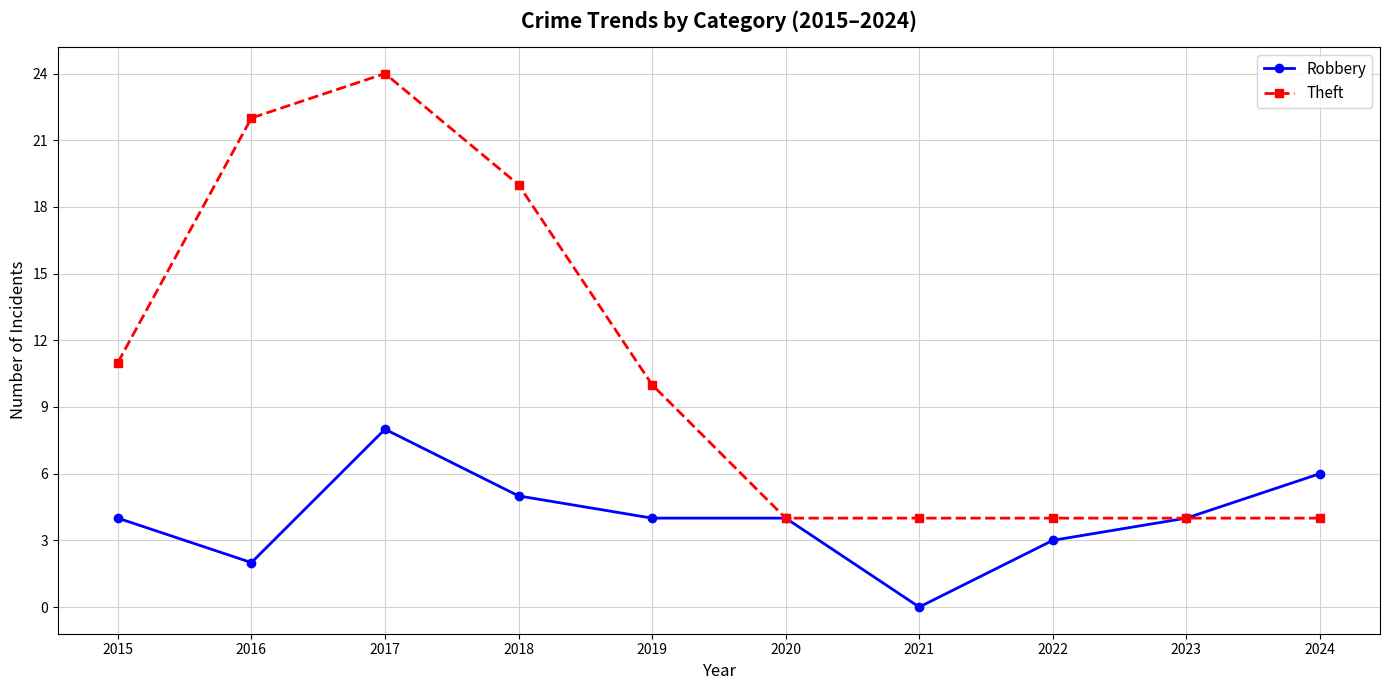

Rank the series by their maximum value, from highest to lowest.

Theft, Robbery